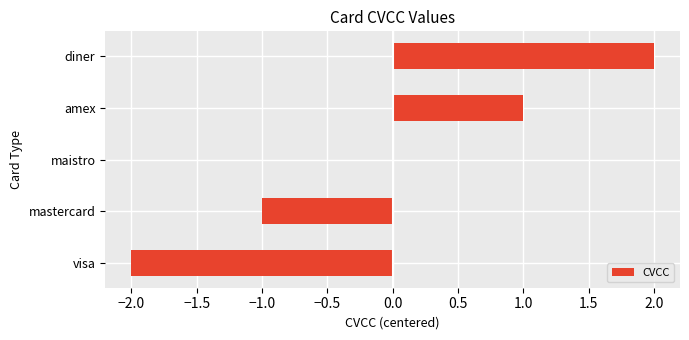

Which category has the highest value across all series?

diner